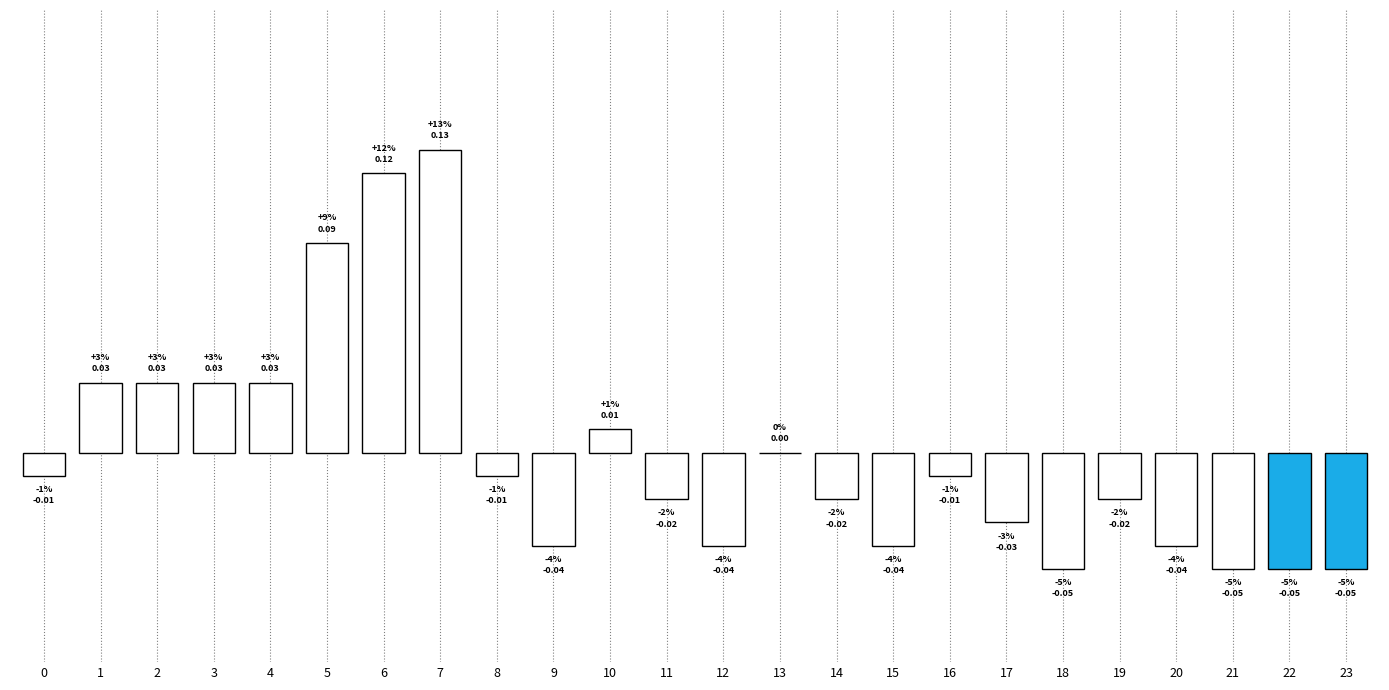

Rank the categories by value from highest to lowest.

7, 6, 5, 1, 2, 3, 4, 10, 13, 0, 8, 16, 11, 14, 19, 17, 9, 12, 15, 20, 18, 21, 22, 23